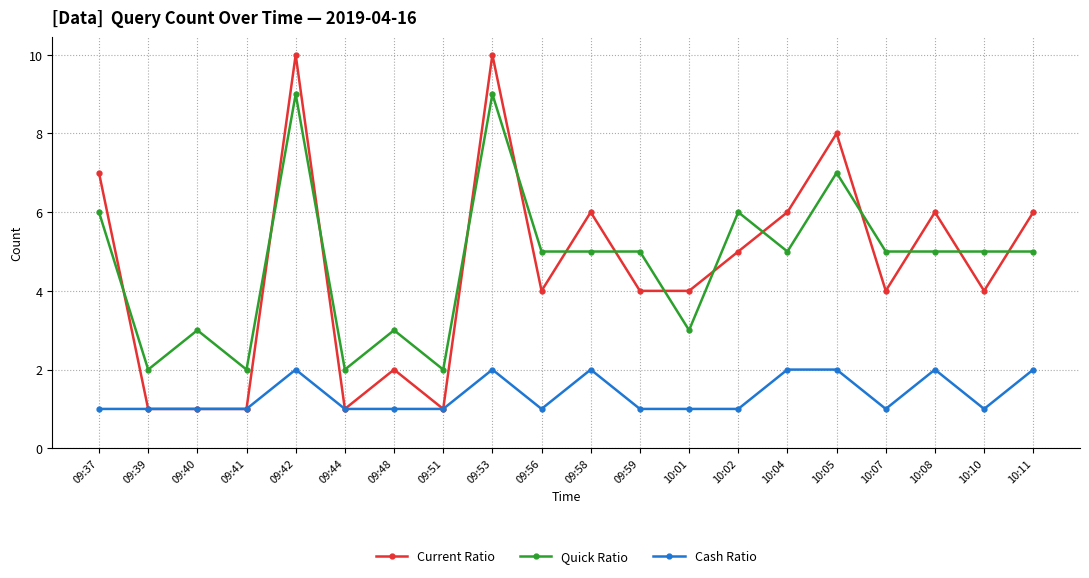

What is the difference between the second highest and second lowest values in the Current Ratio series?

9